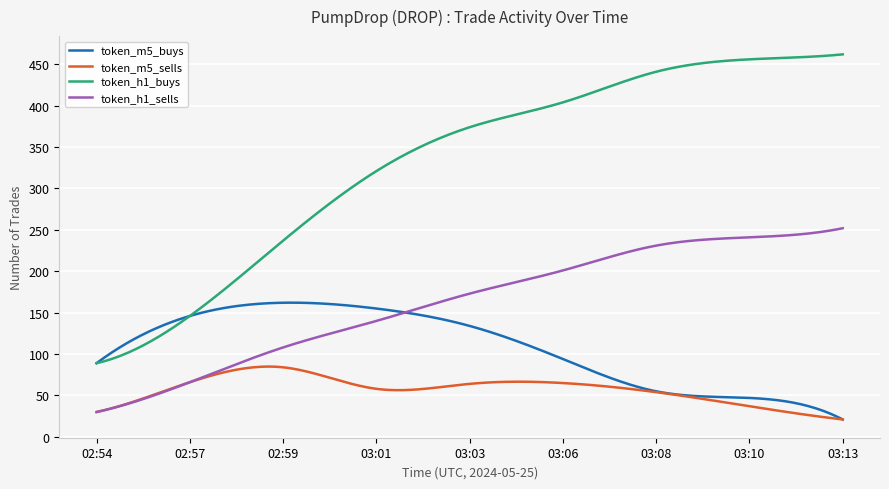

What are all the series names shown in the legend?

token_m5_buys, token_m5_sells, token_h1_buys, token_h1_sells